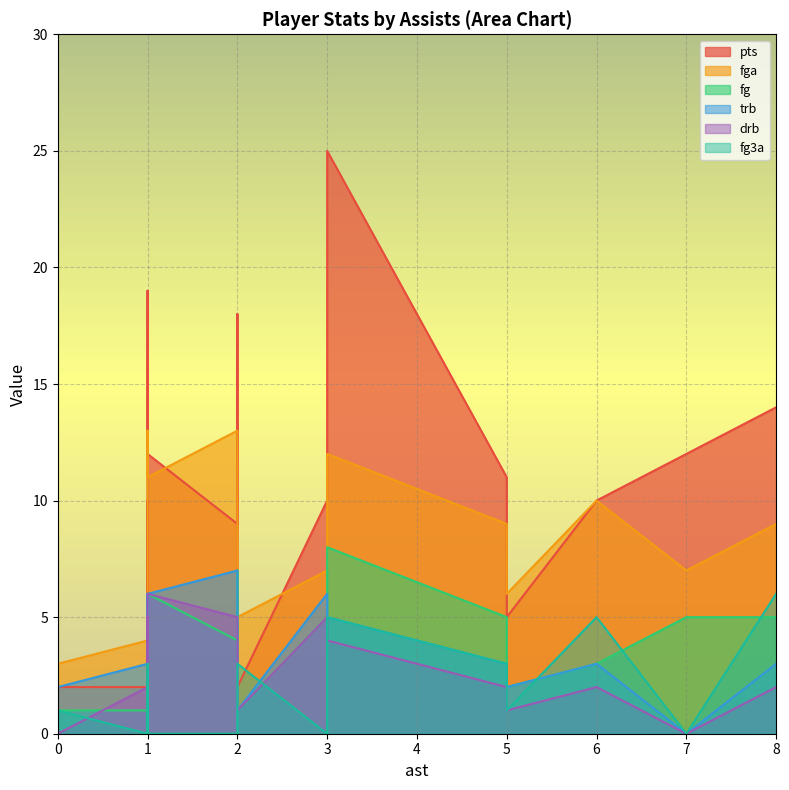

Which series has the largest total across all categories?

pts